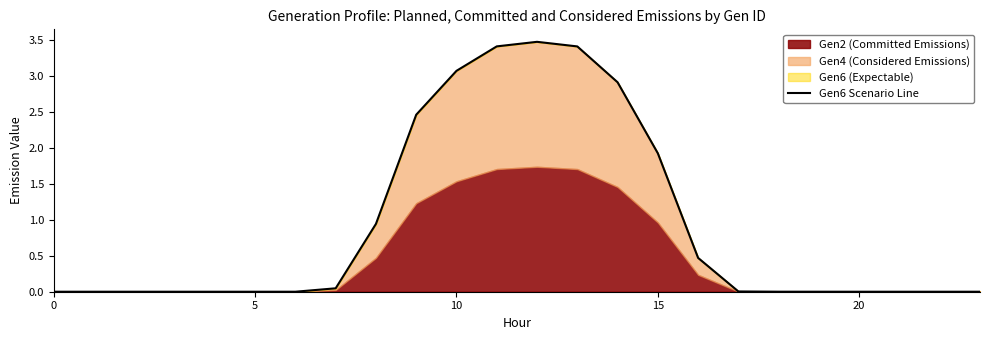

What is the change in value from 9 to 16?

-2.0